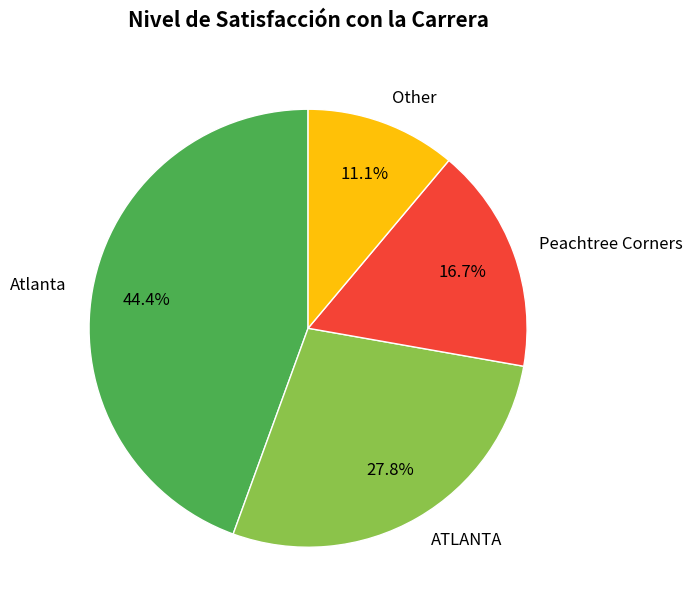

To the nearest percent, what is the combined percentage of ATLANTA and Peachtree Corners?

44%